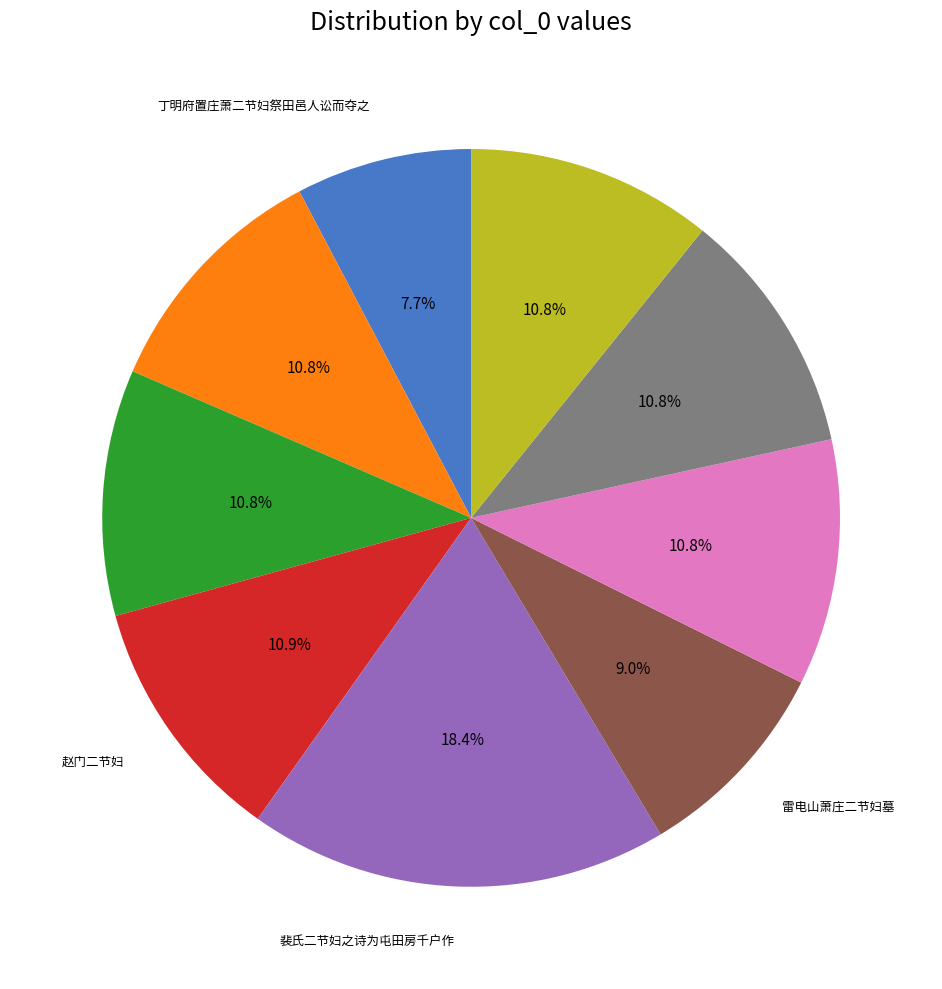

Does any single category account for the majority?

No